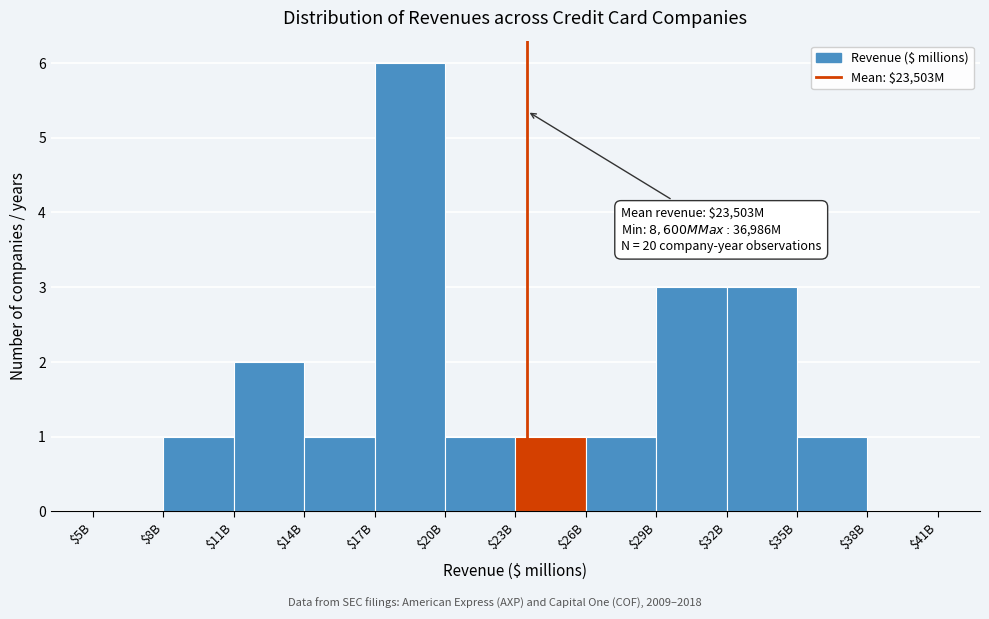

What is the sum of all values?

20